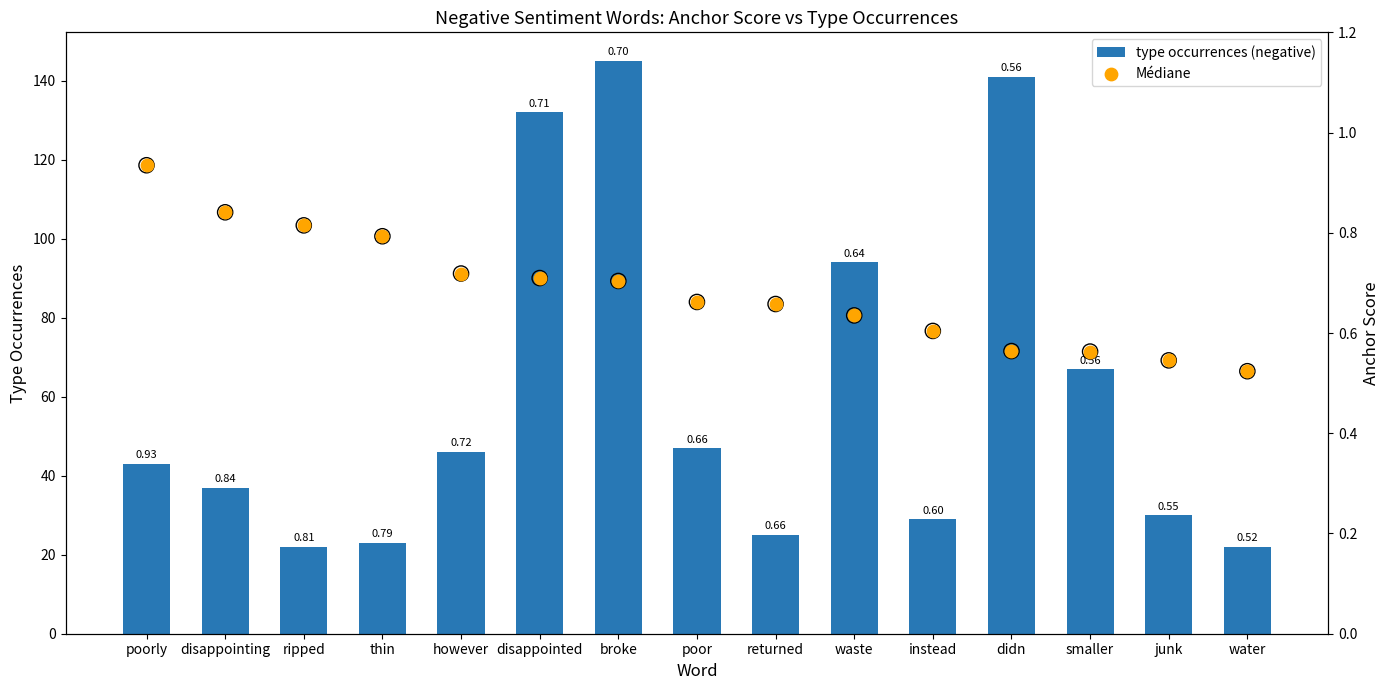

Which series has the largest total across all categories?

type occurrences (negative)